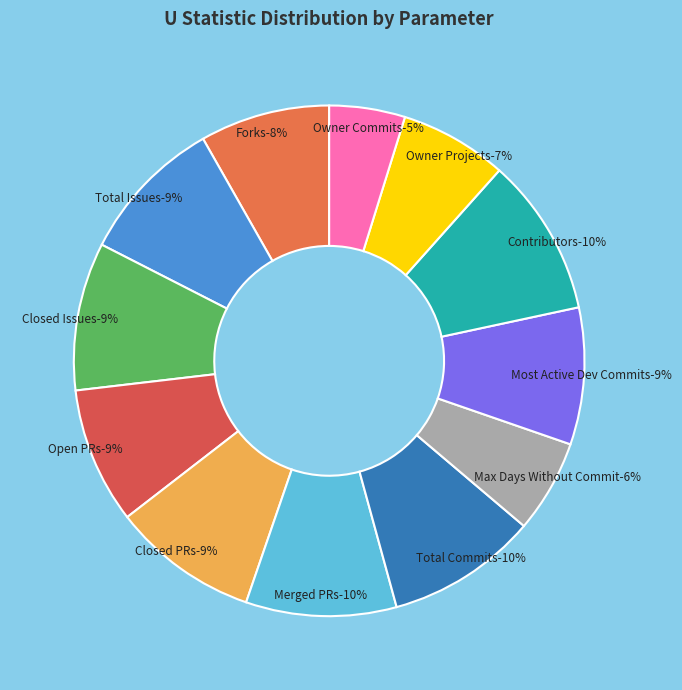

What is the ratio of the value at Total Commits to the value at Total Issues?

1.0